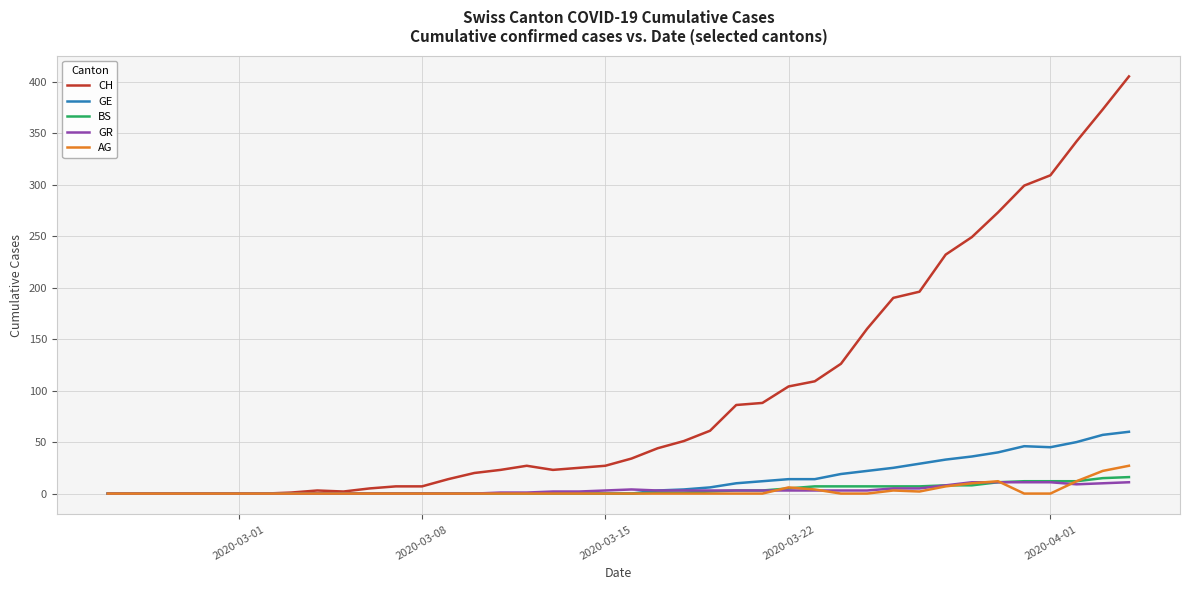

What is the difference between the second highest and minimum values in the AG series?

22